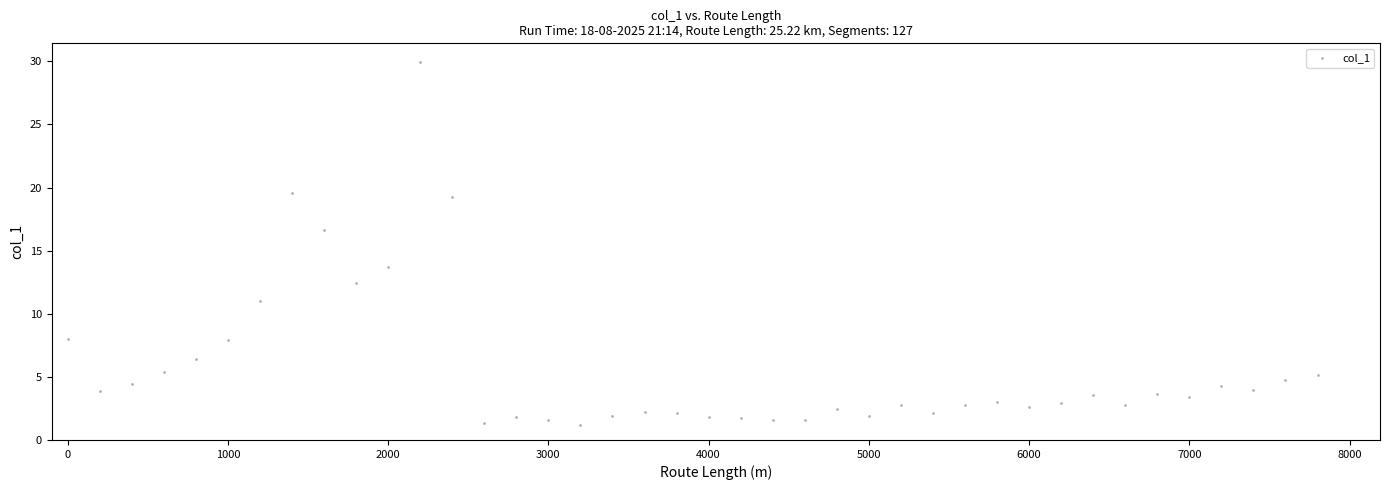

What is the range of Y values (max minus min)?

28.8